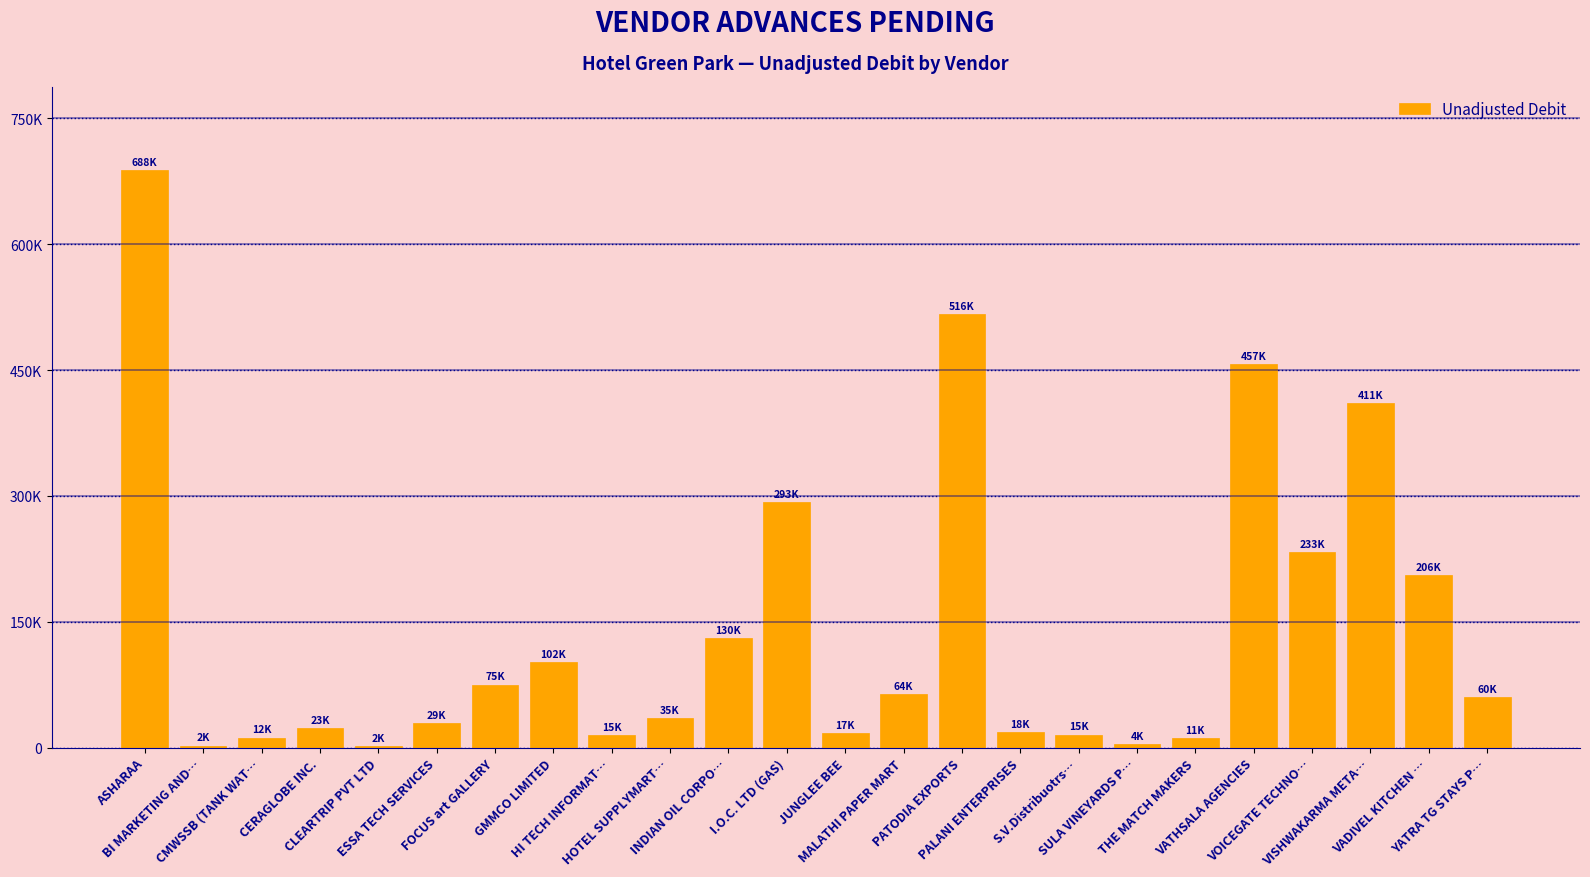

Which has a higher value, BI MARKETING AND… or HI TECH INFORMAT…?

HI TECH INFORMAT…